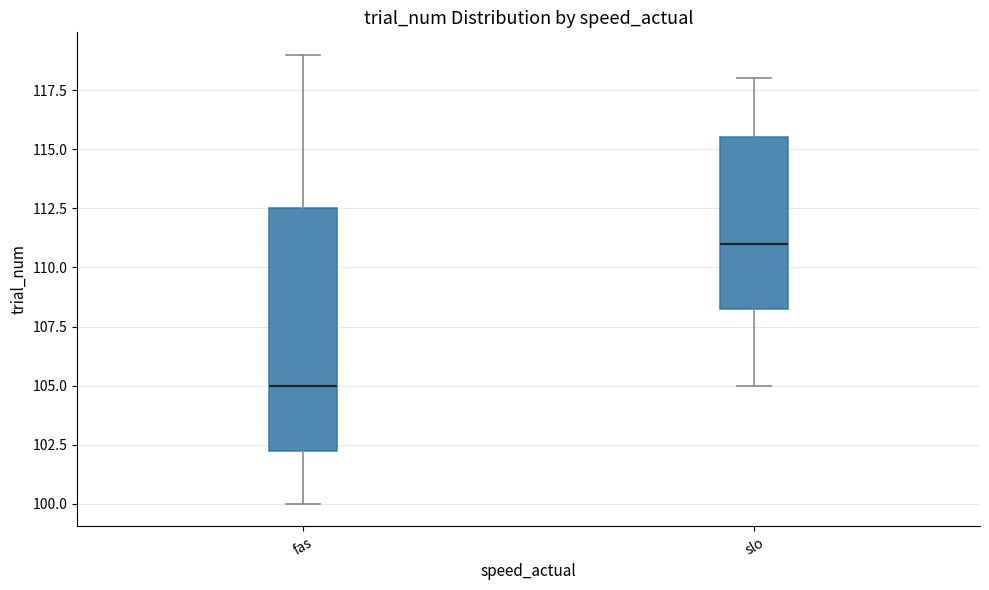

Comparing the boxes themselves (not the whiskers), which one is the tallest?

fas